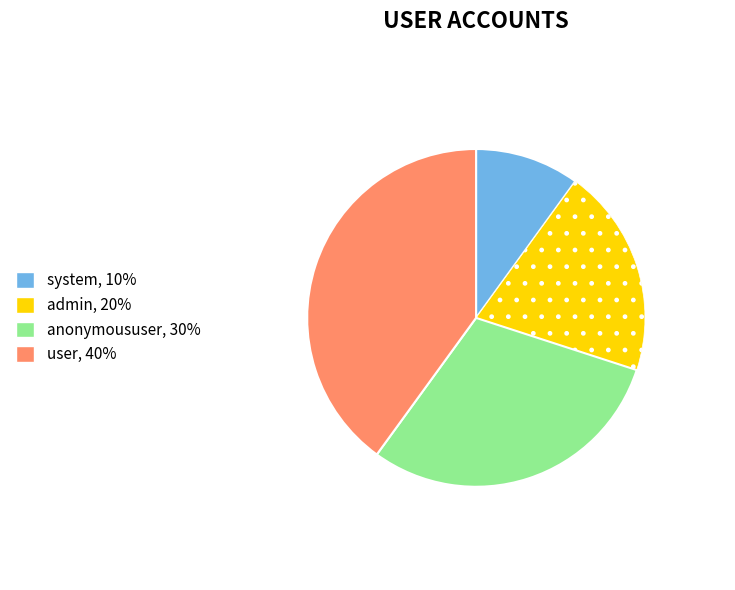

The admin slice represents 20% of the pie. True or false?

True